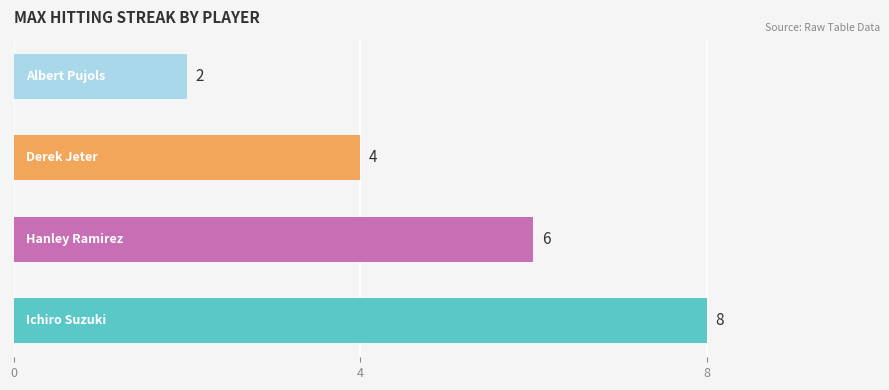

Reading bottom to top, transcribe all the data shown in this chart.

8	6	4	2